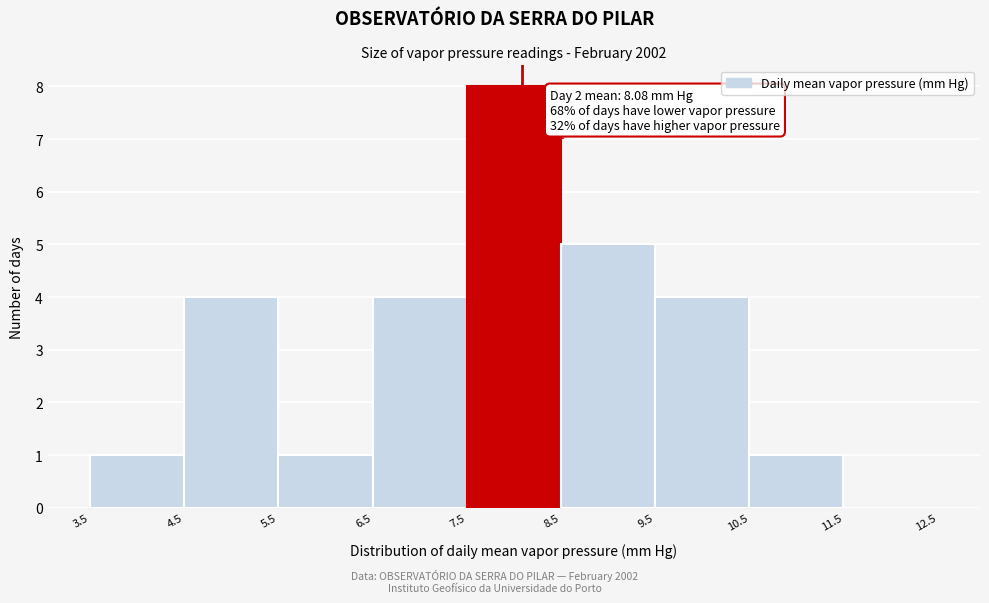

Over which range of the x-axis is the bar tallest?

7.5 to 8.5